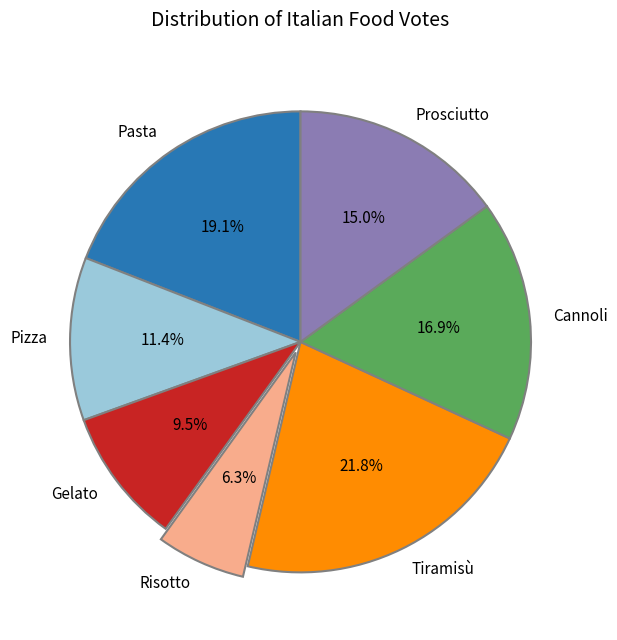

To the nearest percent, what is the combined percentage of Risotto and Tiramisù?

28%